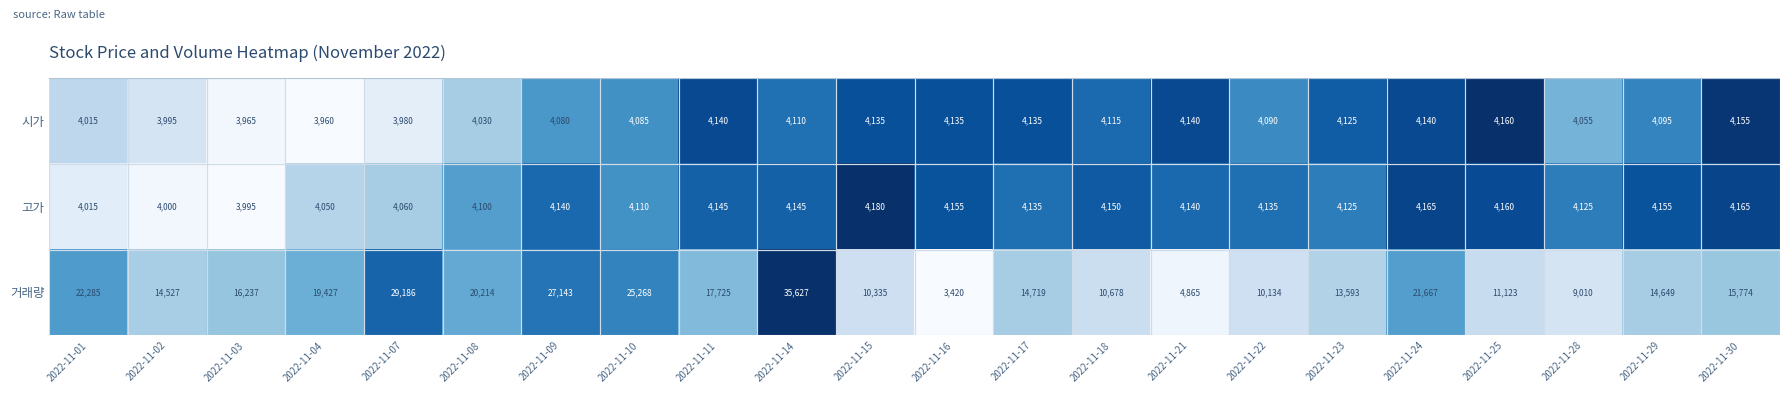

Rank the series at 2022-11-29 from lowest to highest value.

시가, 고가, 거래량